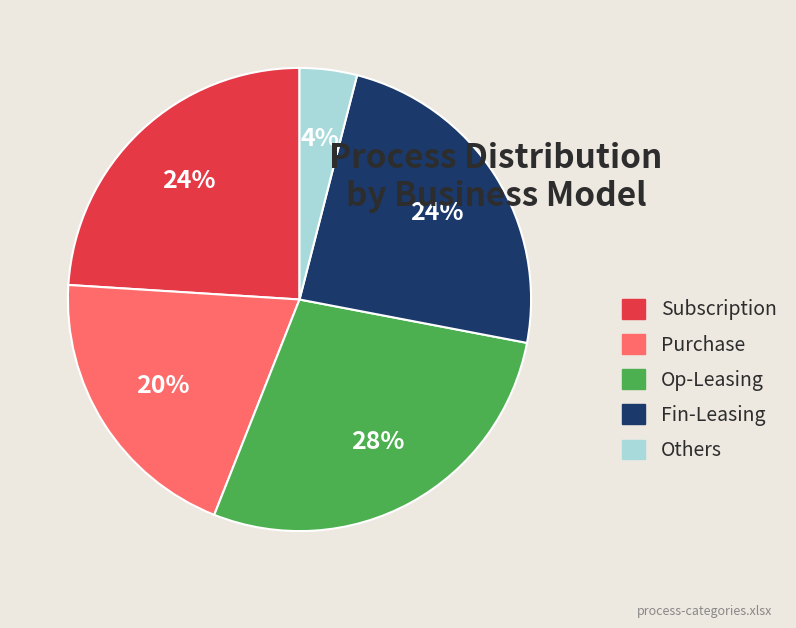

To the nearest percent, what is the difference between the largest and smallest slice percentages?

24%